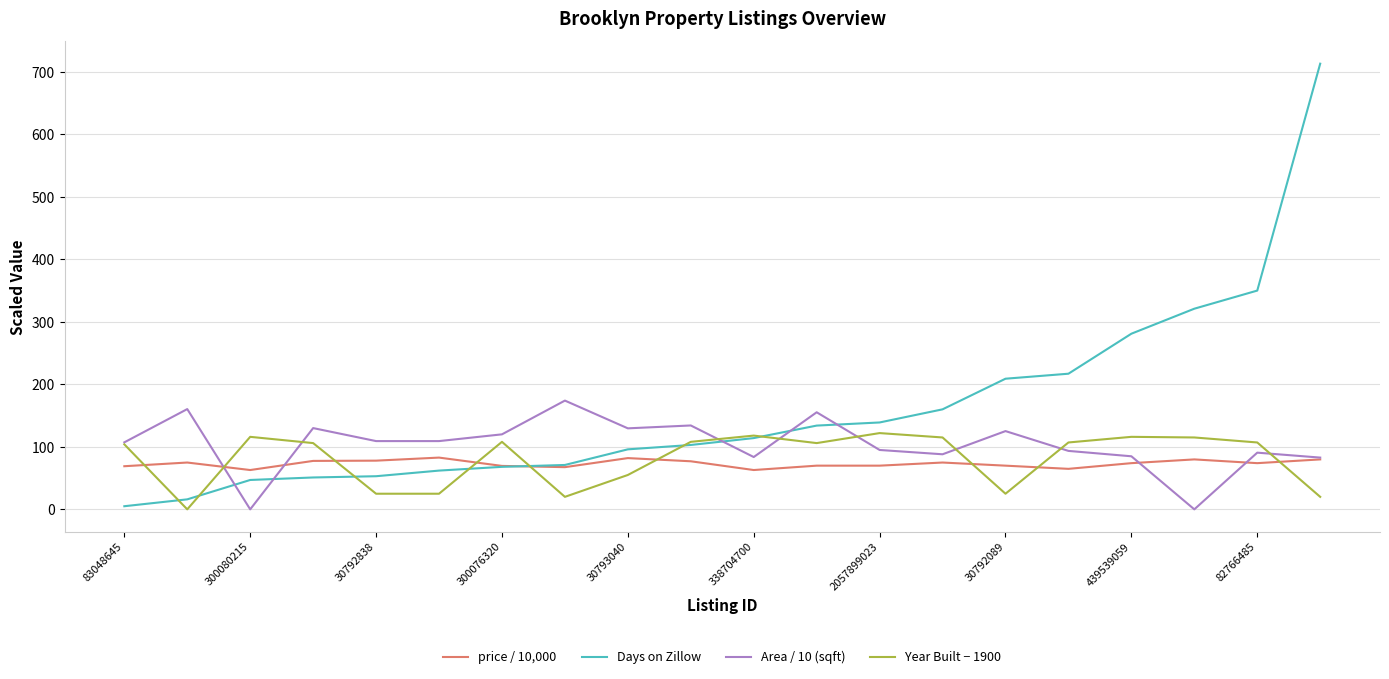

Rank the series by their maximum value, from highest to lowest.

Days on Zillow, Area / 10 (sqft), Year Built − 1900, price / 10,000